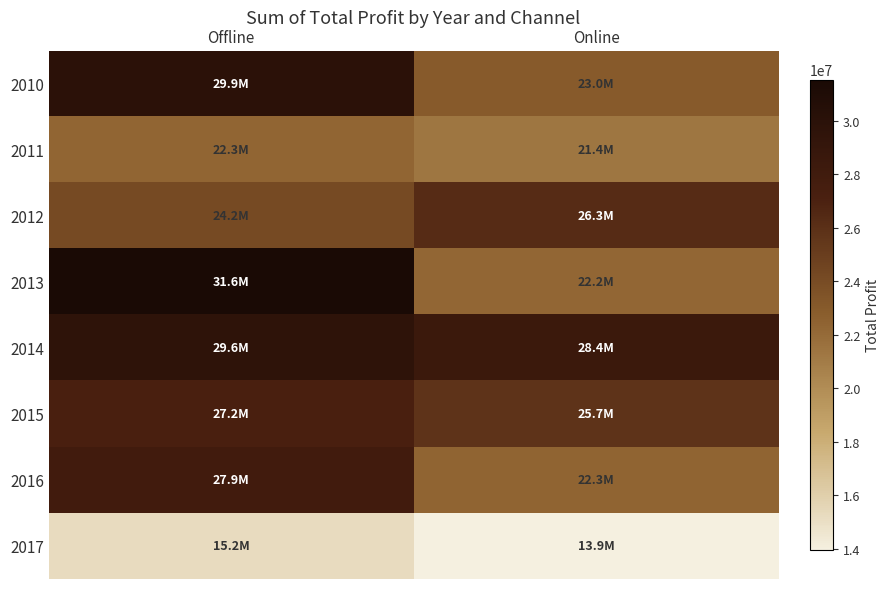

Which has a higher value, Online or Offline?

Offline